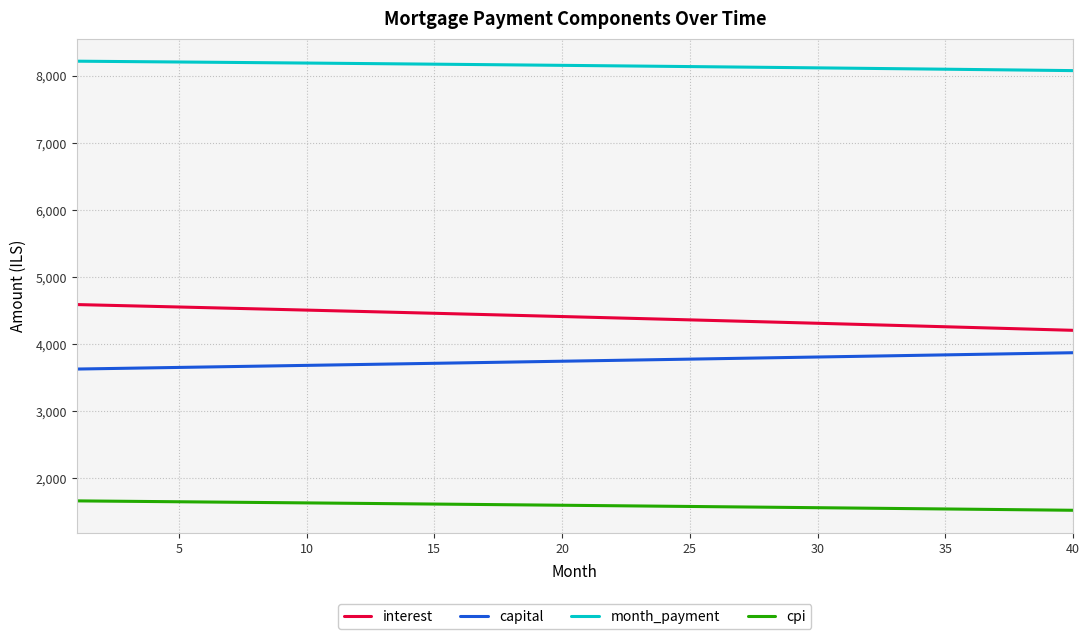

What is the maximum value shown in the chart?

8220.2